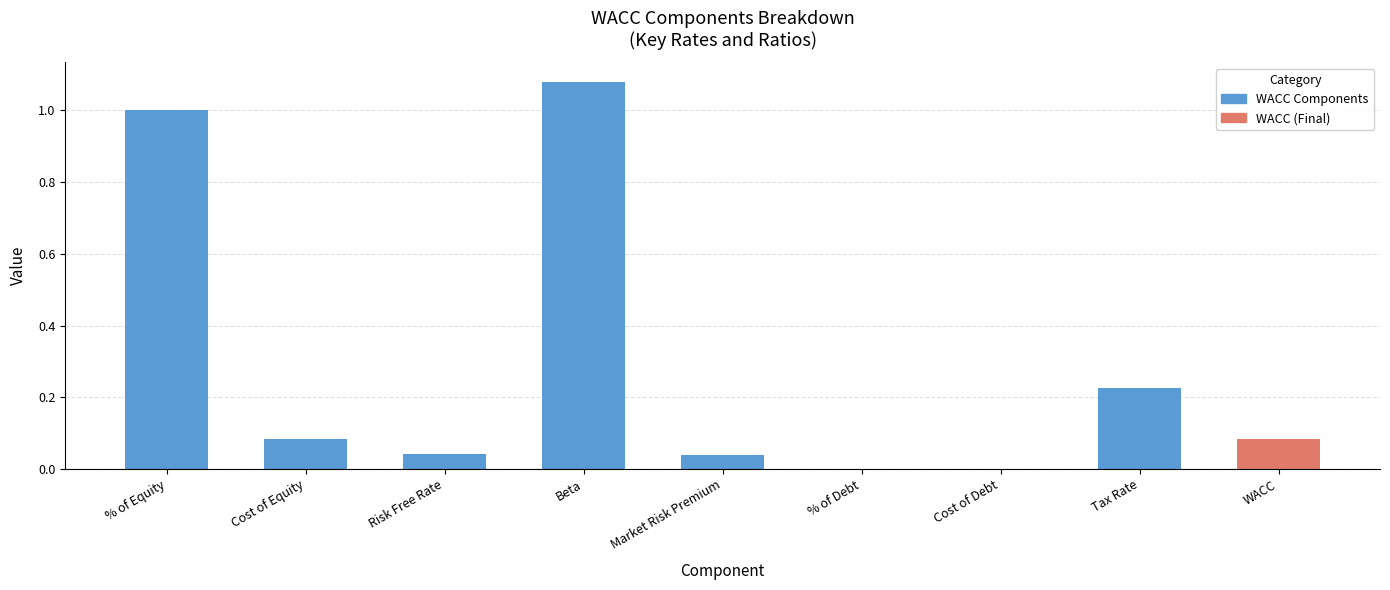

What is the sum of all values?

2.6